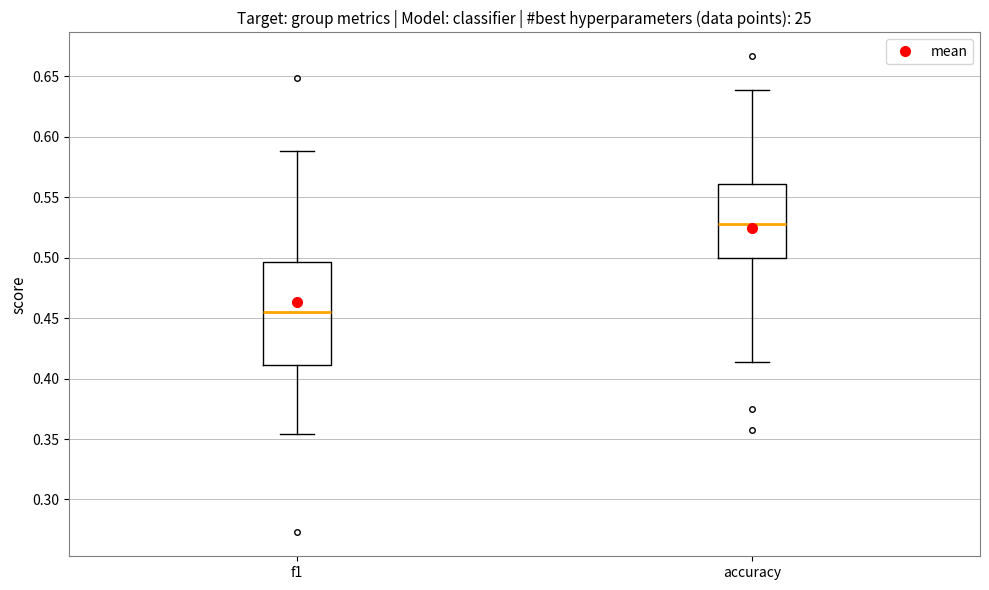

Which box's median line is the lowest?

f1